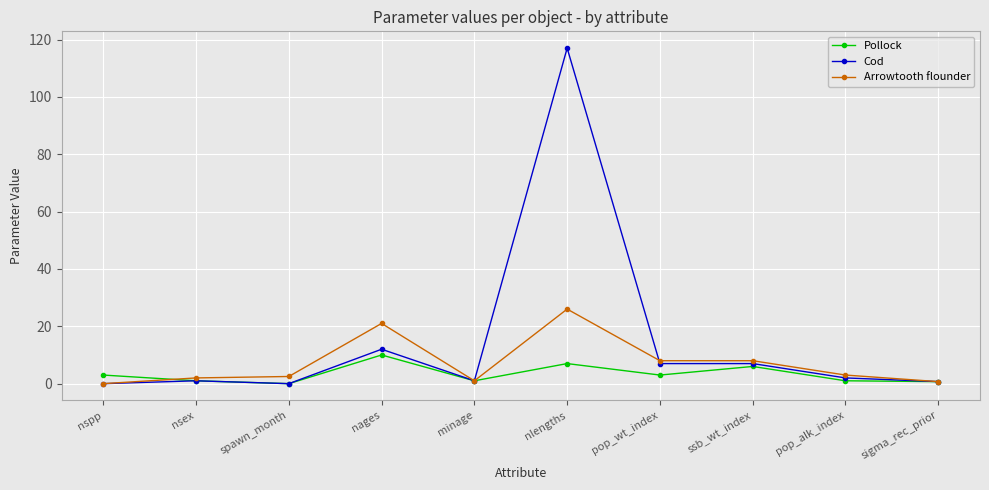

How many data points in Cod are less than 2?

5